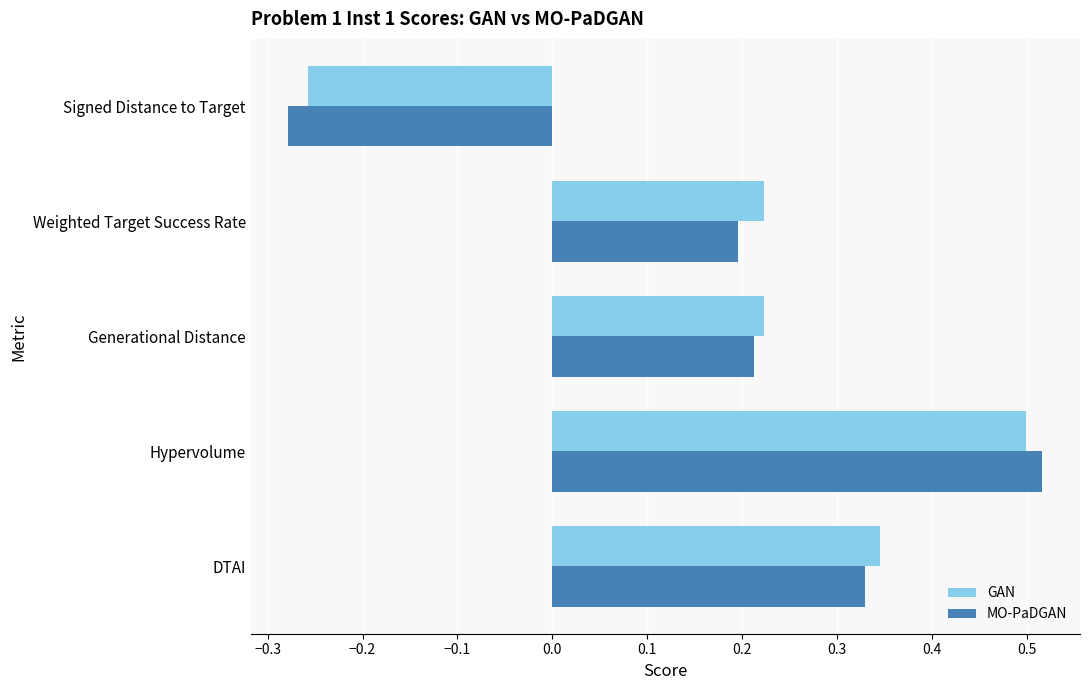

What is the sum of the GAN values at Generational Distance and Weighted Target Success Rate?

0.4